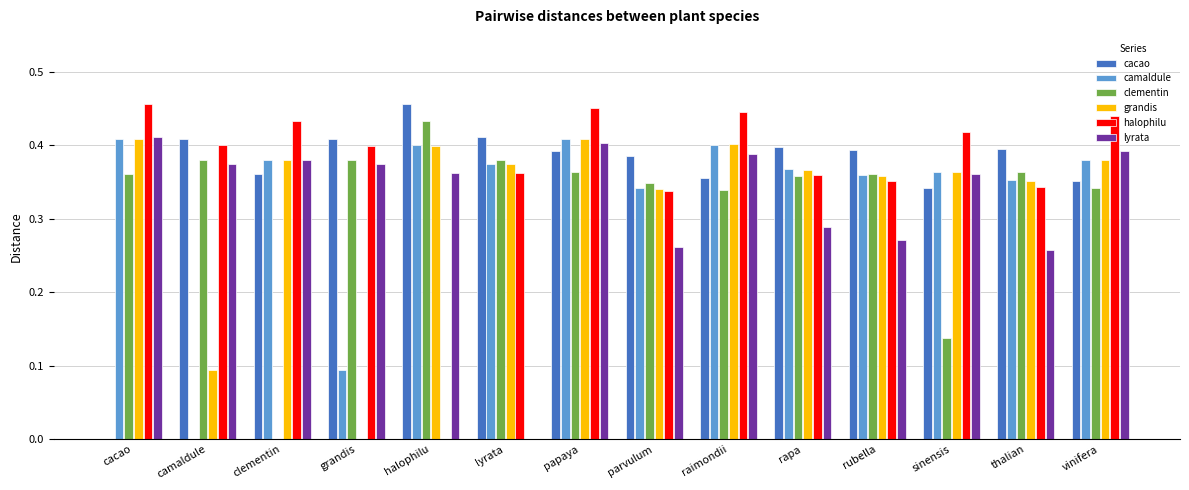

The camaldule series shows 0.6 at rubella. True or false?

False